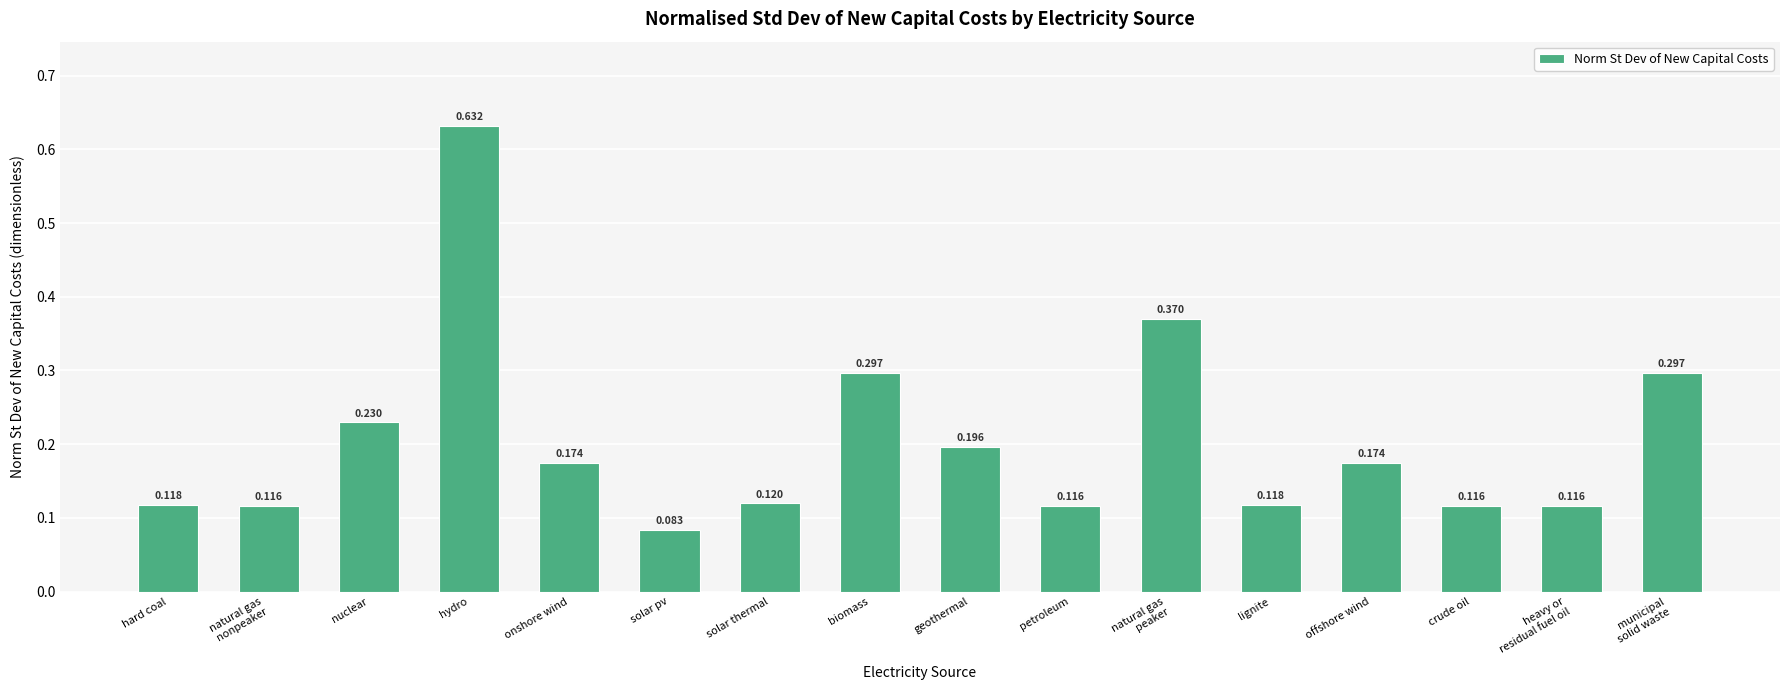

Which has a higher value, onshore wind or biomass?

biomass